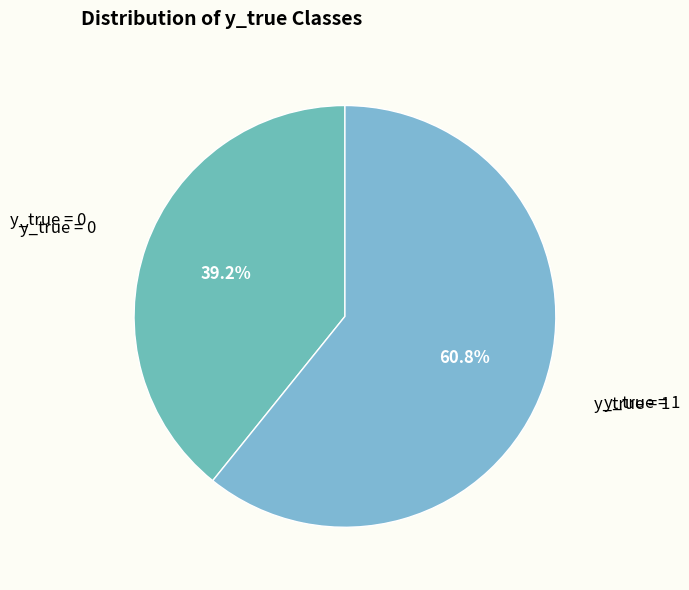

Rank the categories by value from lowest to highest.

y_true = 0, y_true = 1